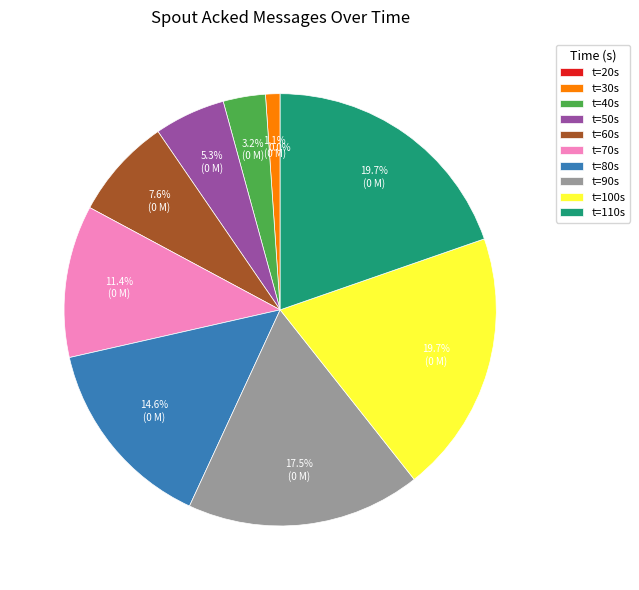

Does t=80s account for over 50% of the chart?

No